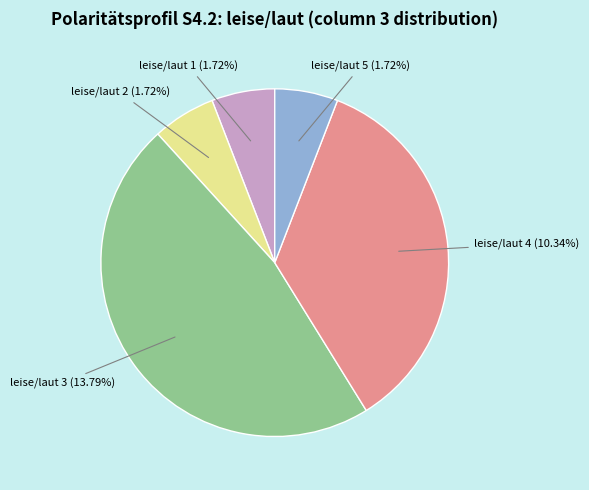

To the nearest percent, what is the difference between the largest and smallest slice percentages?

41%